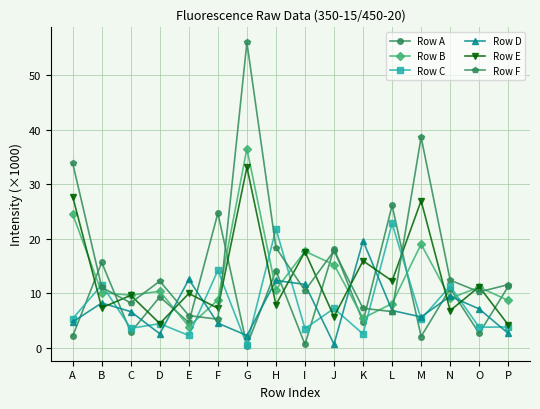

What are all the series names shown in the legend?

Row A, Row B, Row C, Row D, Row E, Row F